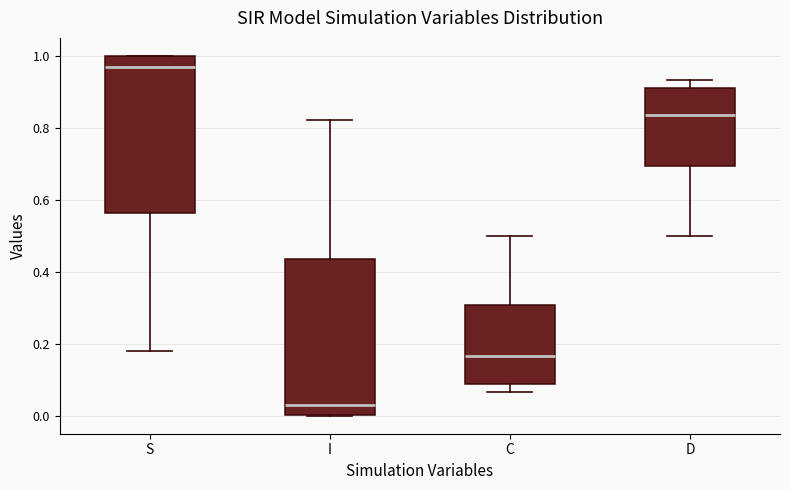

Which box's median line is the highest?

S